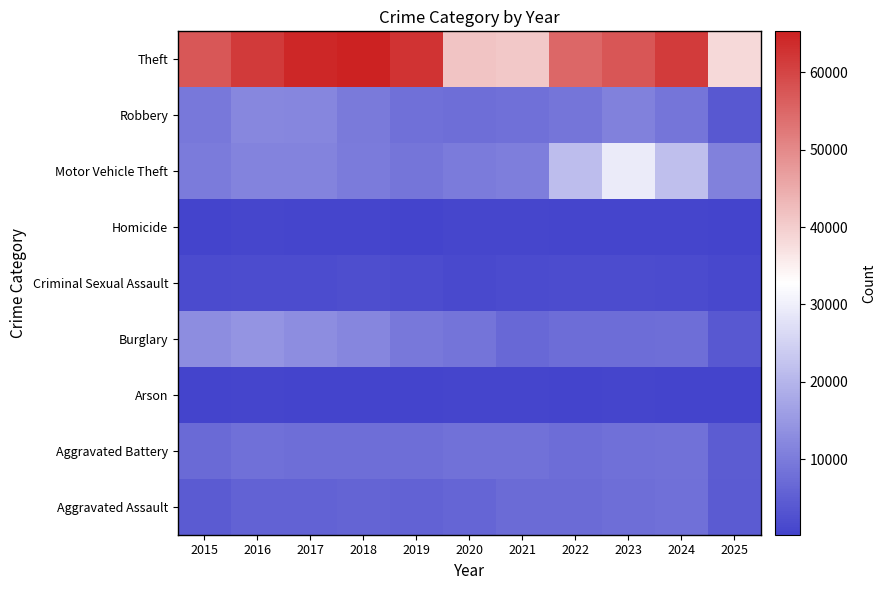

What is the difference between the highest and lowest values at 2018?

64917